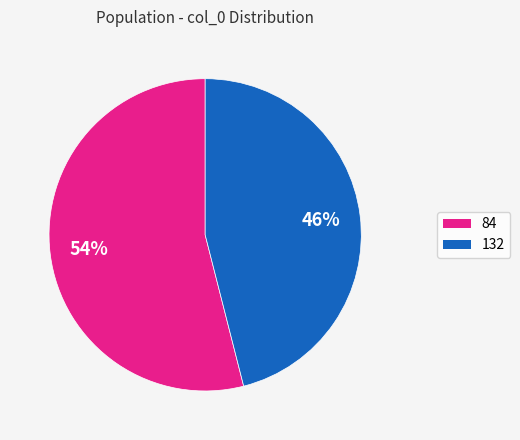

Is there a majority slice in this chart?

Yes